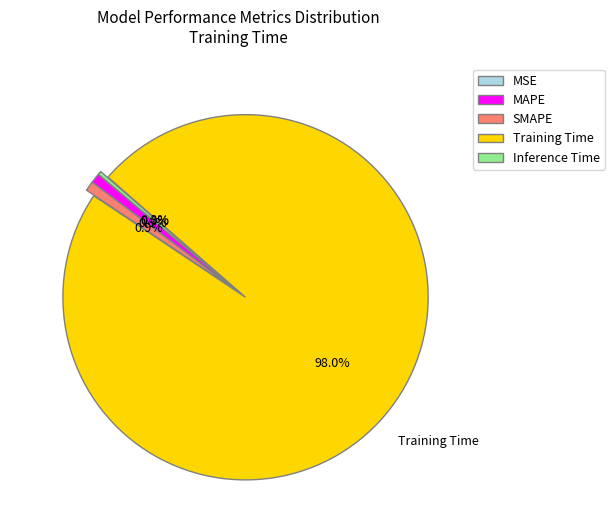

What percentage is NOT represented by MAPE?

99.1%